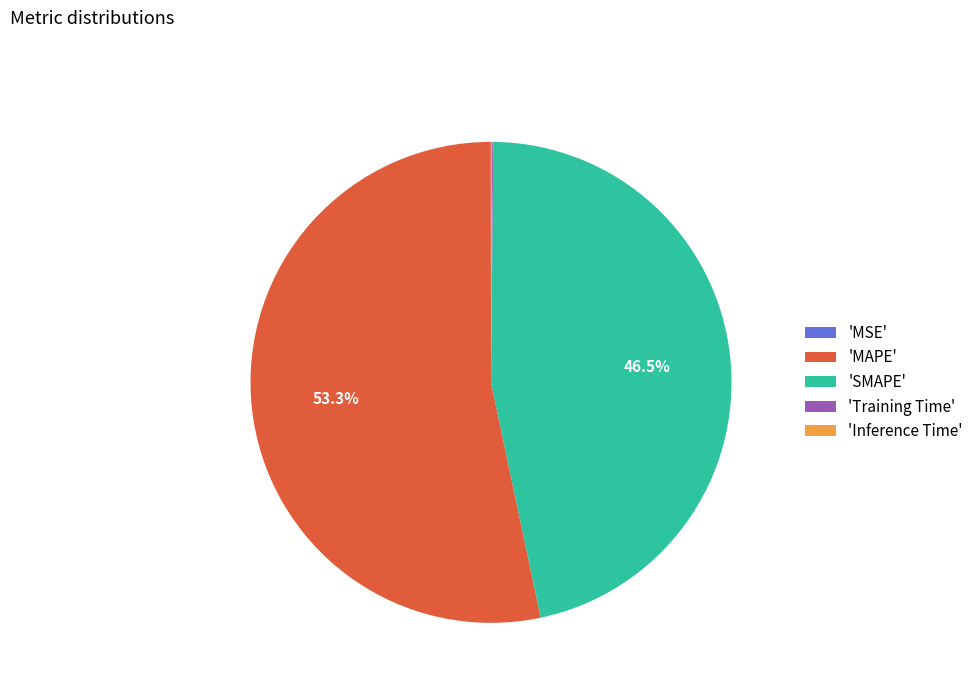

To the nearest percent, what is the average slice percentage?

20%